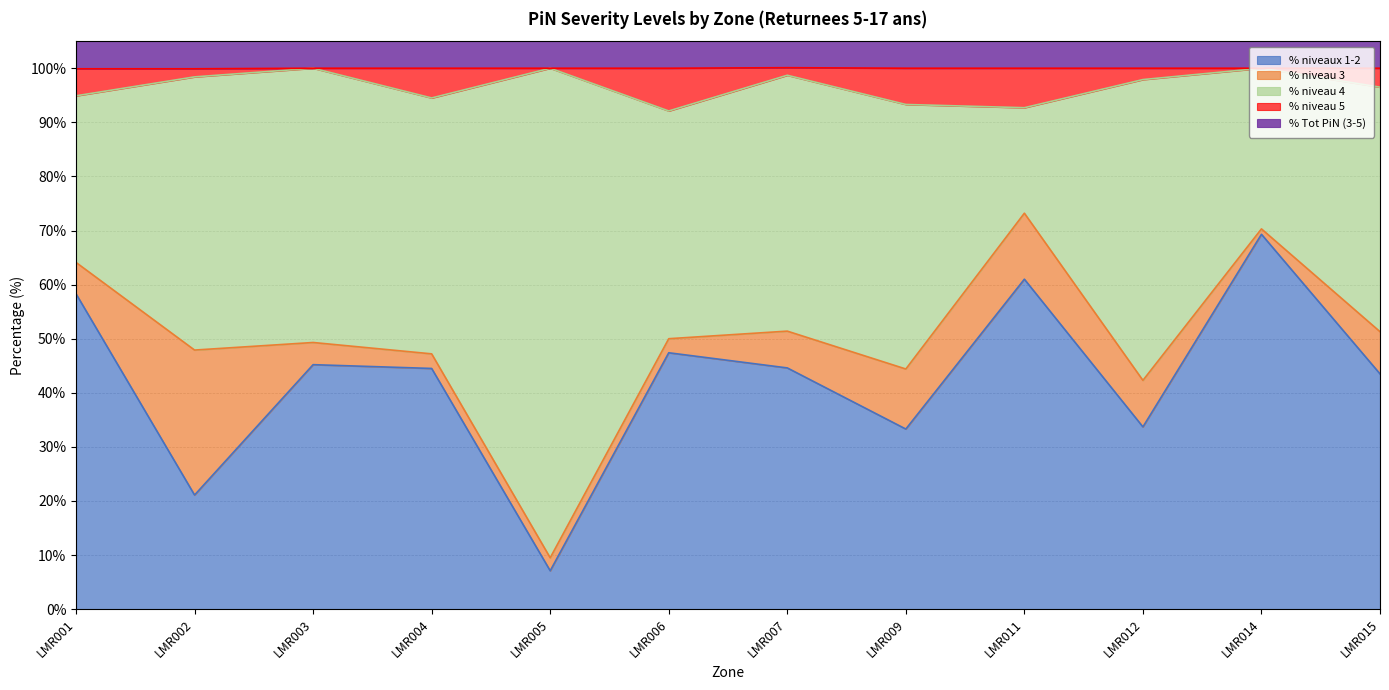

Which category has the lowest value in the % niveaux 1-2 series?

LMR005